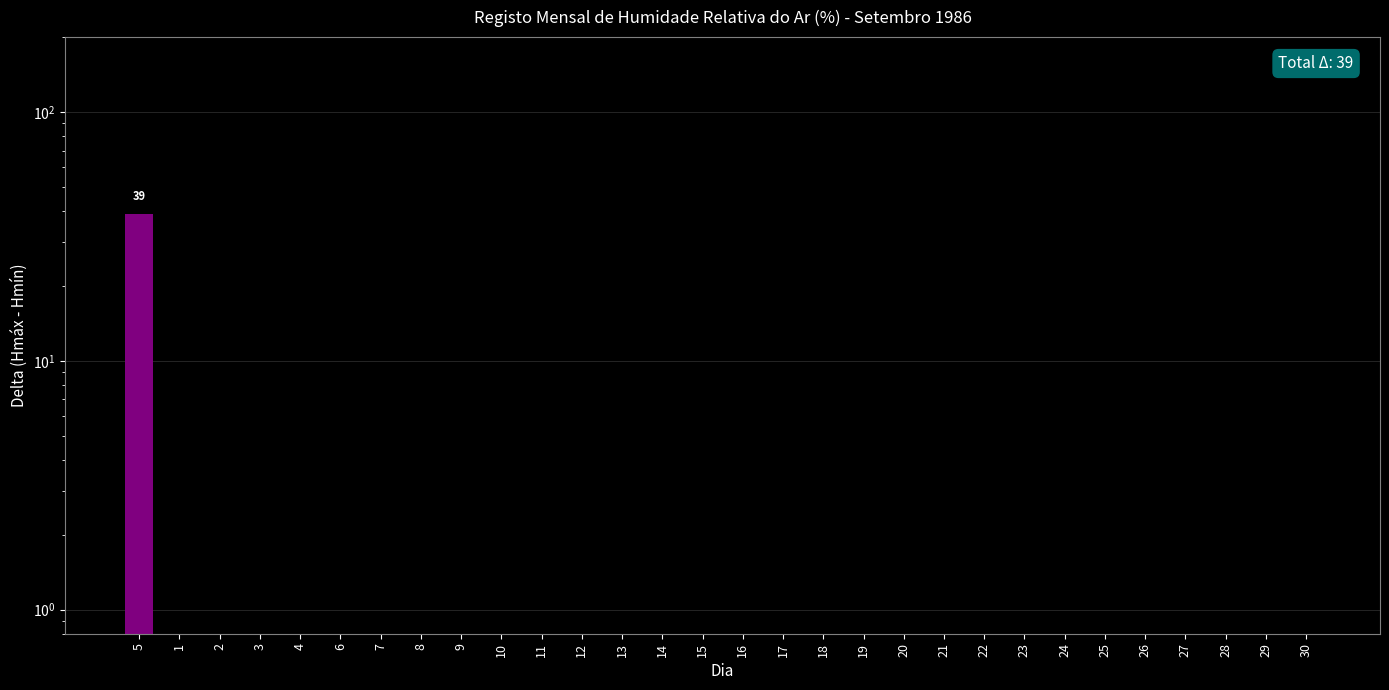

What position from the left is 9?

9